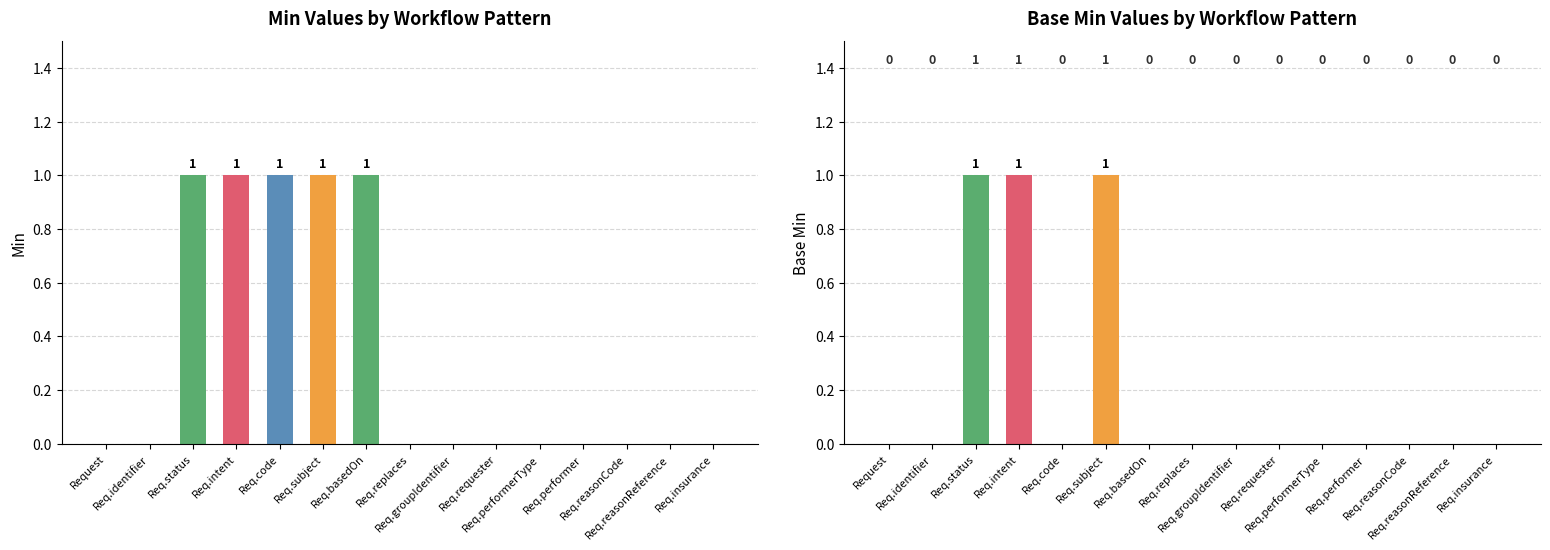

Rank the series by their average value, from highest to lowest.

Min, Base Min